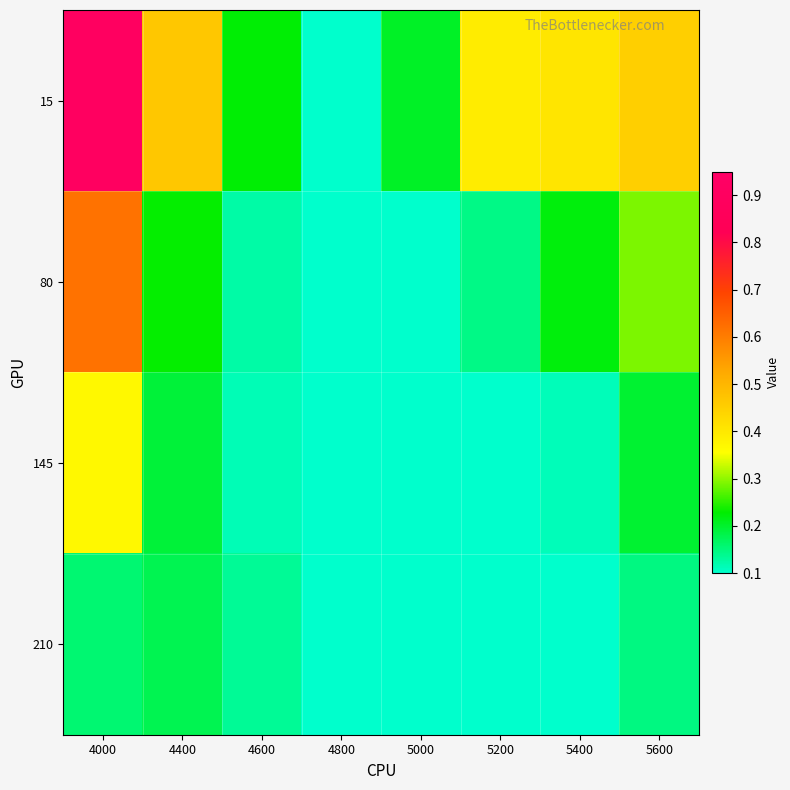

What is the spread (max minus min) of values at 5200?

0.3